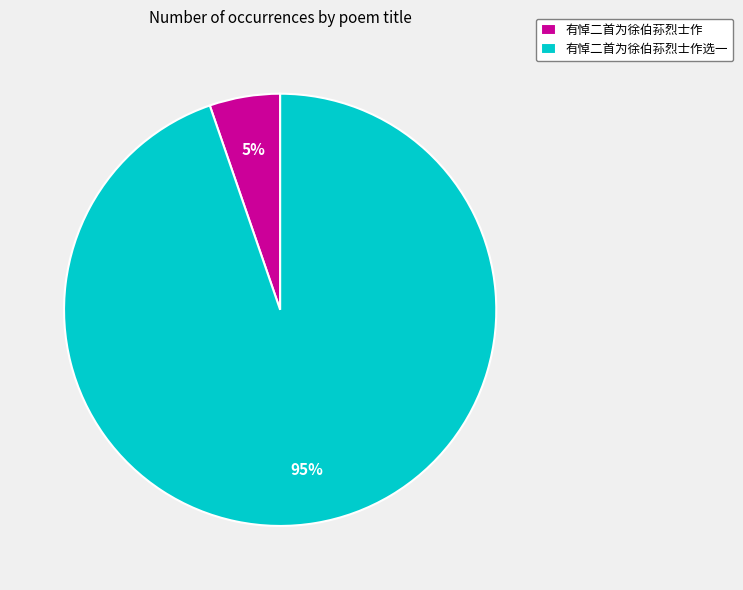

Rank the categories by value from highest to lowest.

有悼二首为徐伯荪烈士作选一, 有悼二首为徐伯荪烈士作